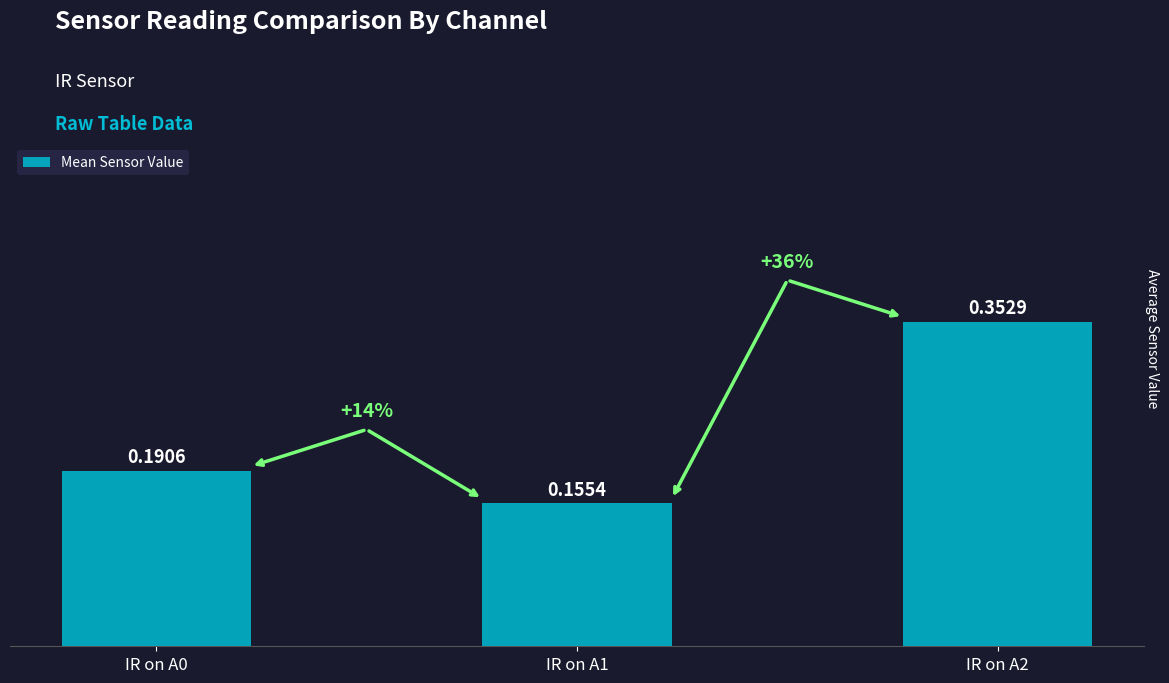

What is the sum of all values?

0.7